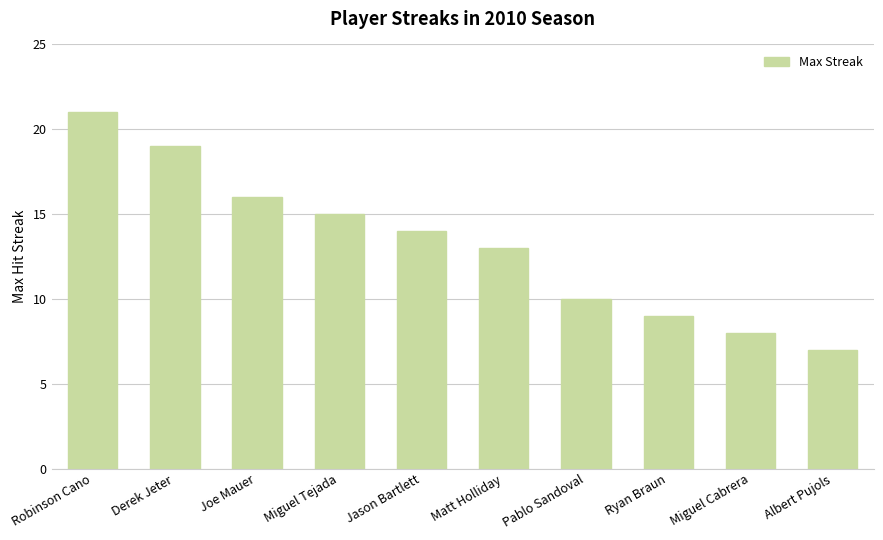

List the labels in order of value, smallest first.

Albert Pujols, Miguel Cabrera, Ryan Braun, Pablo Sandoval, Matt Holliday, Jason Bartlett, Miguel Tejada, Joe Mauer, Derek Jeter, Robinson Cano